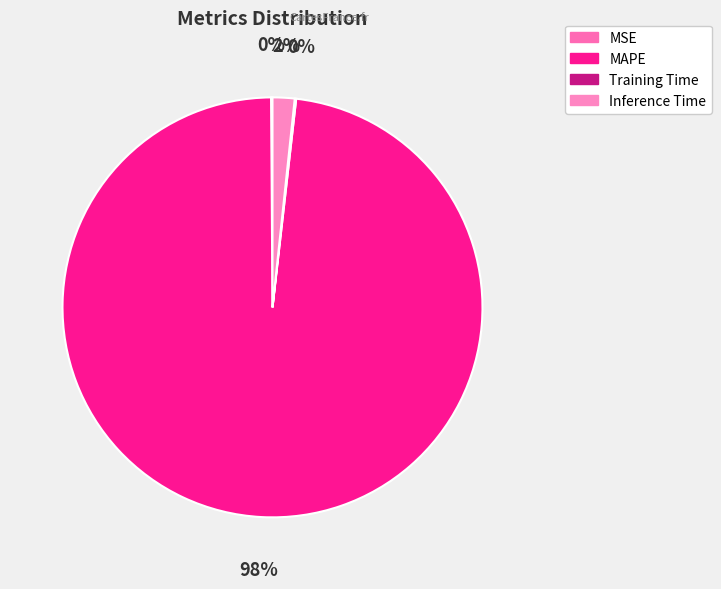

Does MAPE represent more than half of the total?

Yes